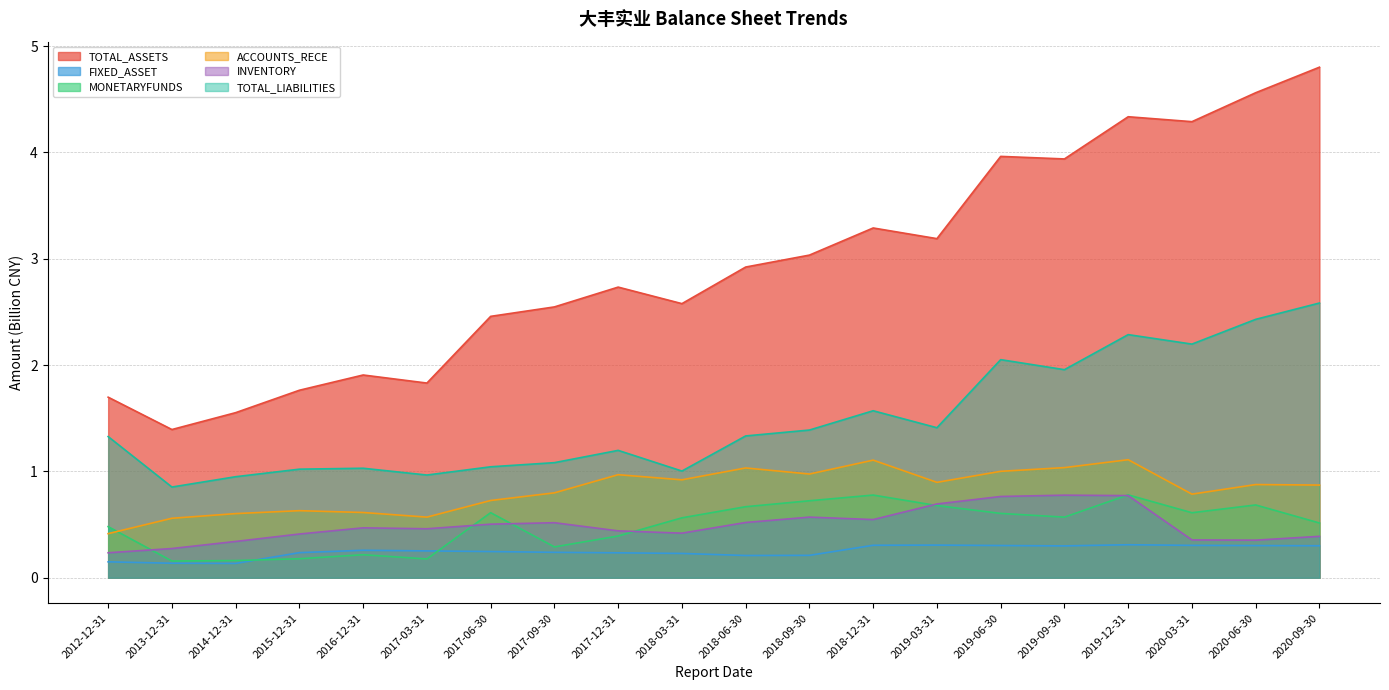

Reading left to right, extract all data points from this chart.

TOTAL_ASSETS: 1.7	1.4	1.6	1.8	1.9	1.8	2.5	2.5	2.7	2.6	2.9	3.0	3.3	3.2	4.0	3.9	4.3	4.3	4.6	4.8
FIXED_ASSET: 0.1	0.1	0.1	0.2	0.3	0.3	0.2	0.2	0.2	0.2	0.2	0.2	0.3	0.3	0.3	0.3	0.3	0.3	0.3	0.3
MONETARYFUNDS: 0.5	0.2	0.2	0.2	0.2	0.2	0.6	0.3	0.4	0.6	0.7	0.7	0.8	0.7	0.6	0.6	0.8	0.6	0.7	0.5
ACCOUNTS_RECE: 0.4	0.6	0.6	0.6	0.6	0.6	0.7	0.8	1.0	0.9	1.0	1.0	1.1	0.9	1.0	1.0	1.1	0.8	0.9	0.9
INVENTORY: 0.2	0.3	0.3	0.4	0.5	0.5	0.5	0.5	0.4	0.4	0.5	0.6	0.5	0.7	0.8	0.8	0.8	0.4	0.4	0.4
TOTAL_LIABILITIES: 1.3	0.9	1.0	1.0	1.0	1.0	1.0	1.1	1.2	1.0	1.3	1.4	1.6	1.4	2.1	2.0	2.3	2.2	2.4	2.6